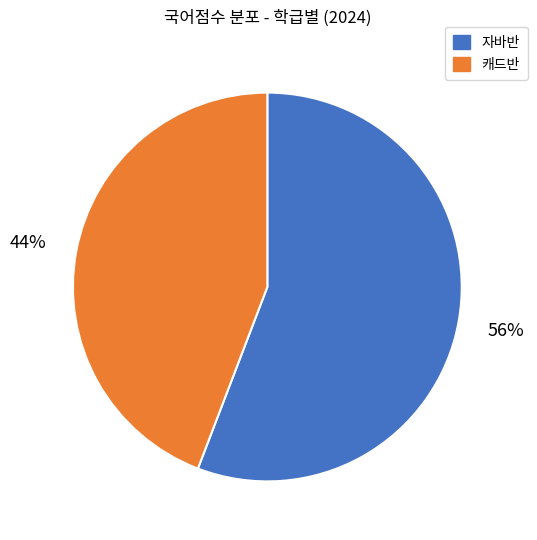

How many slices are in this pie chart?

2